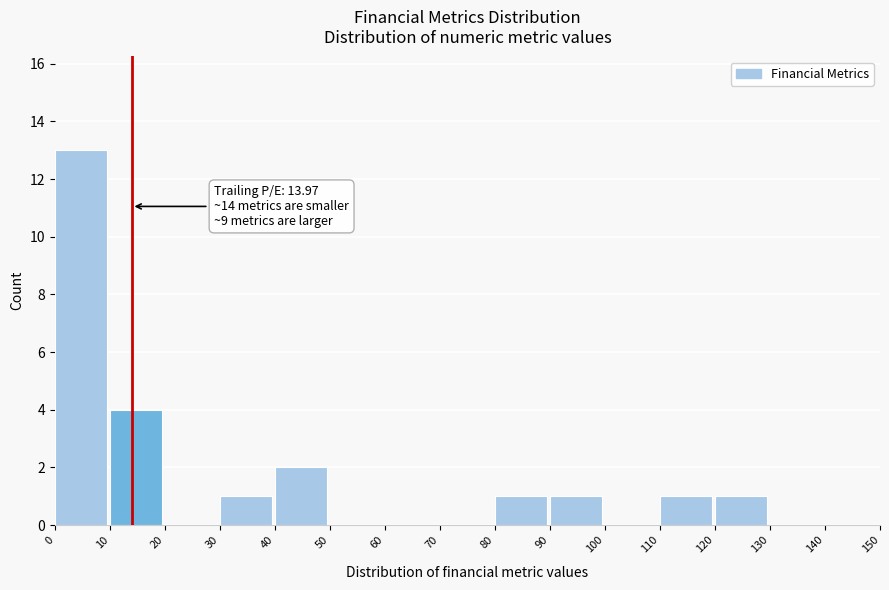

Over which range of the x-axis is the bar tallest?

0 to 10